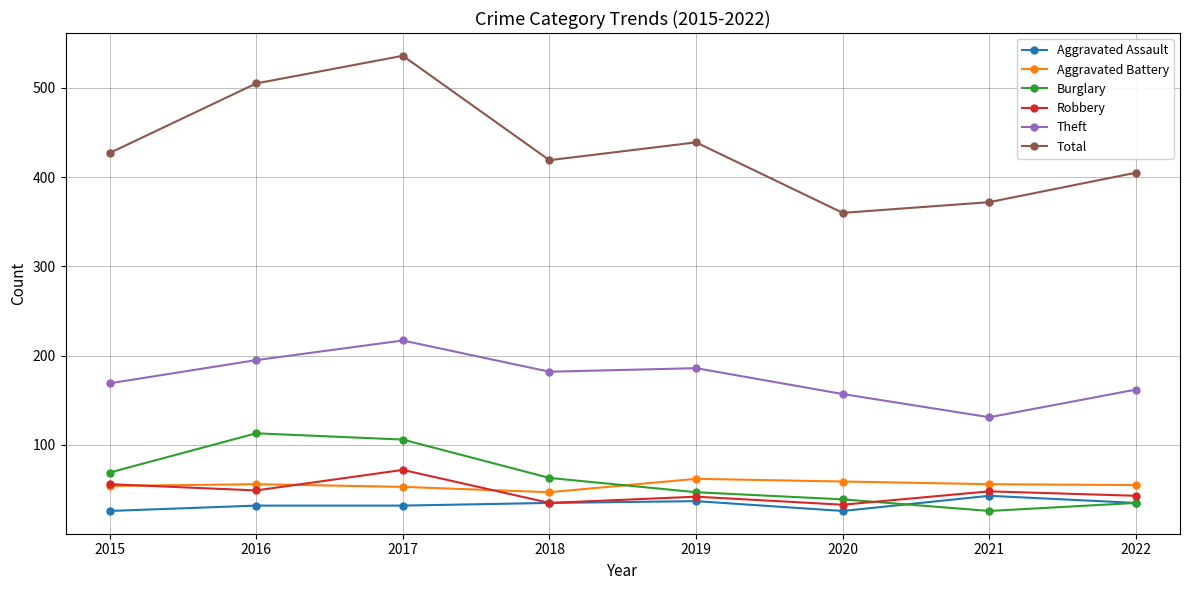

What value does the Robbery series have at 2022?

43